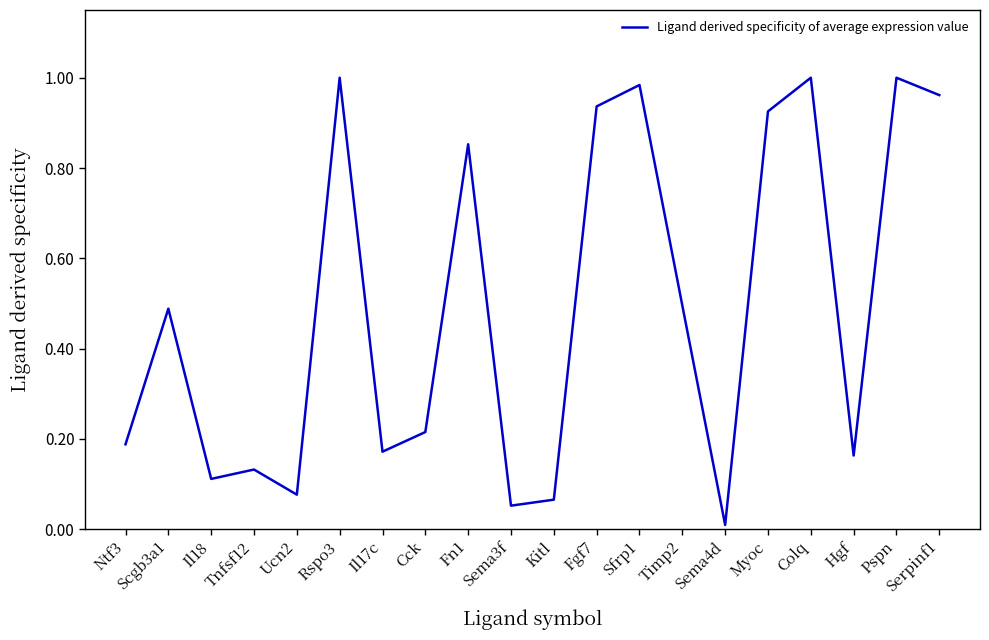

Does the chart display data point markers on the line(s)?

No